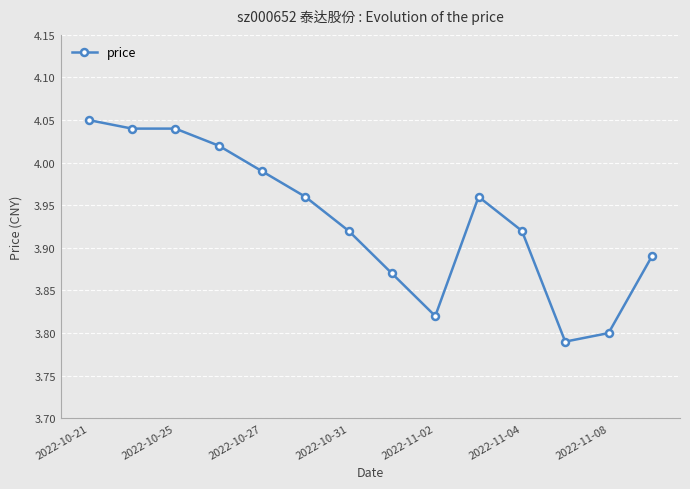

What is the difference between the second highest and second lowest values?

0.2